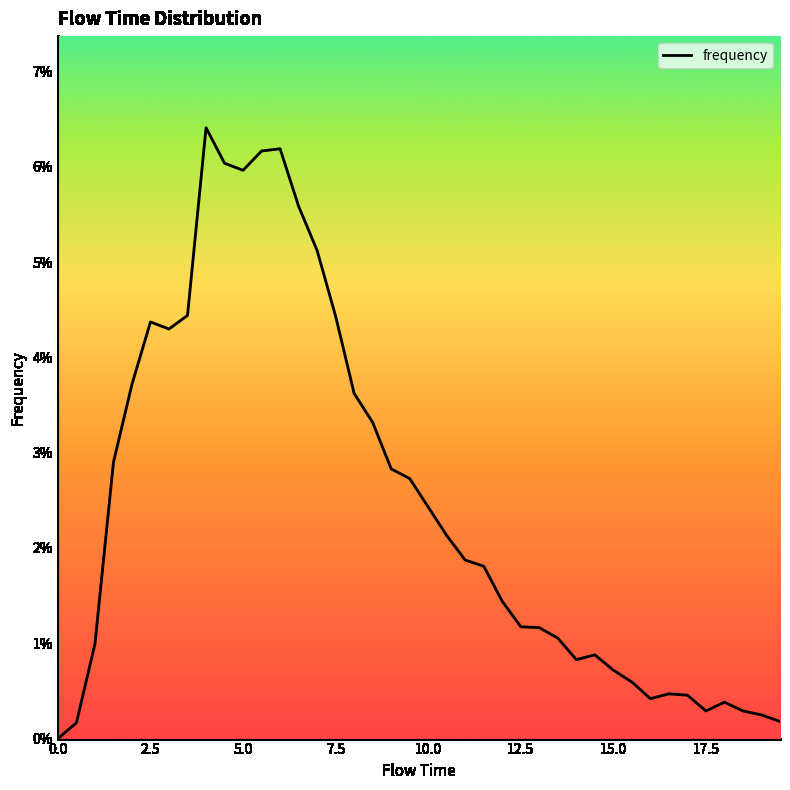

Does the chart have visible grid lines?

No